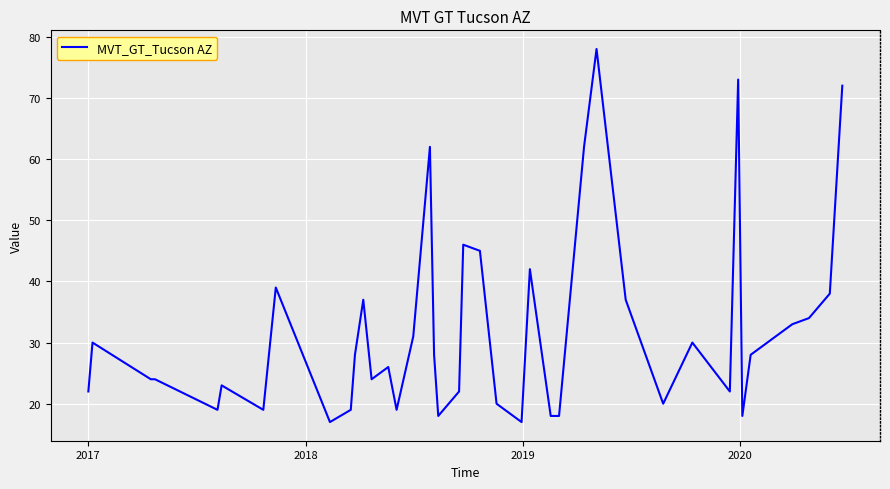

What is the minimum value shown in the chart?

17